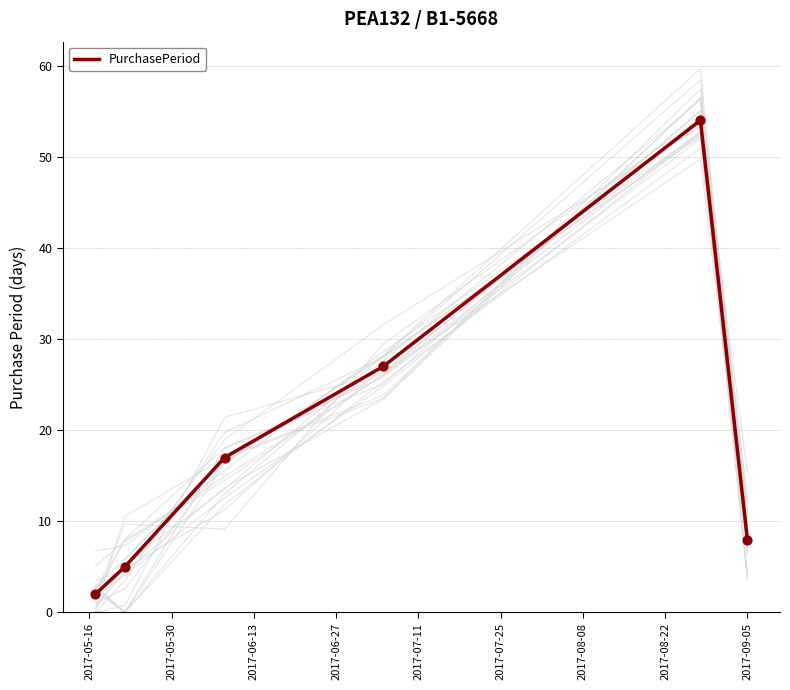

What is the highest value of the PurchasePeriod series?

54